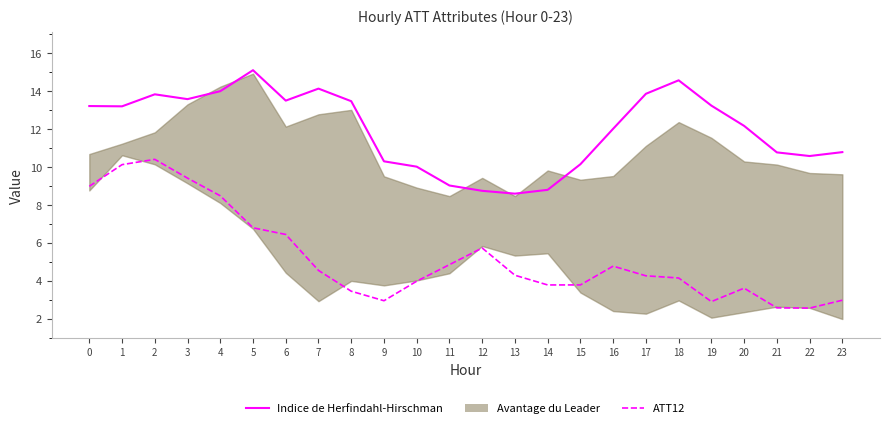

True or false: Indice de Herfindahl-Hirschman has a value of 14.0 at 4.

True